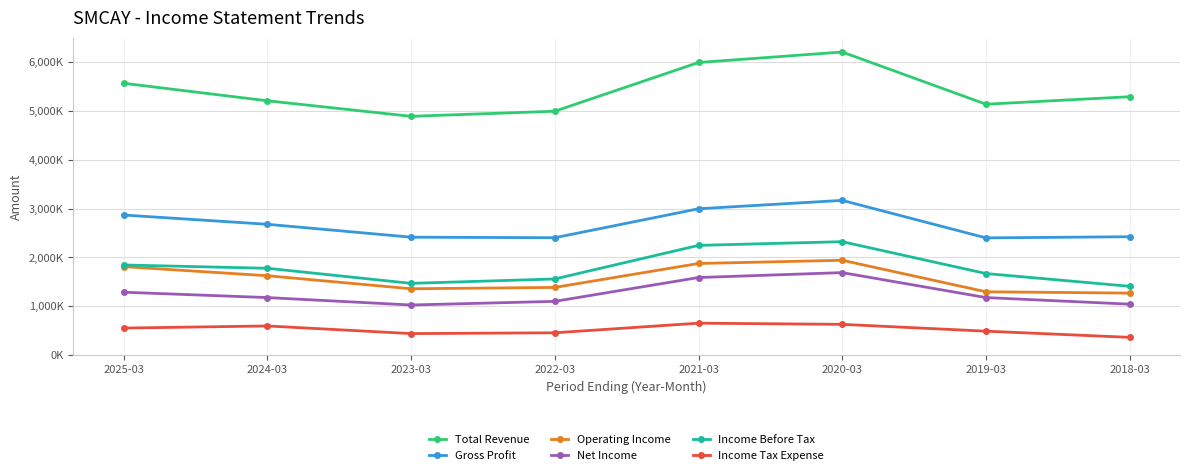

Does the chart have visible grid lines?

Yes